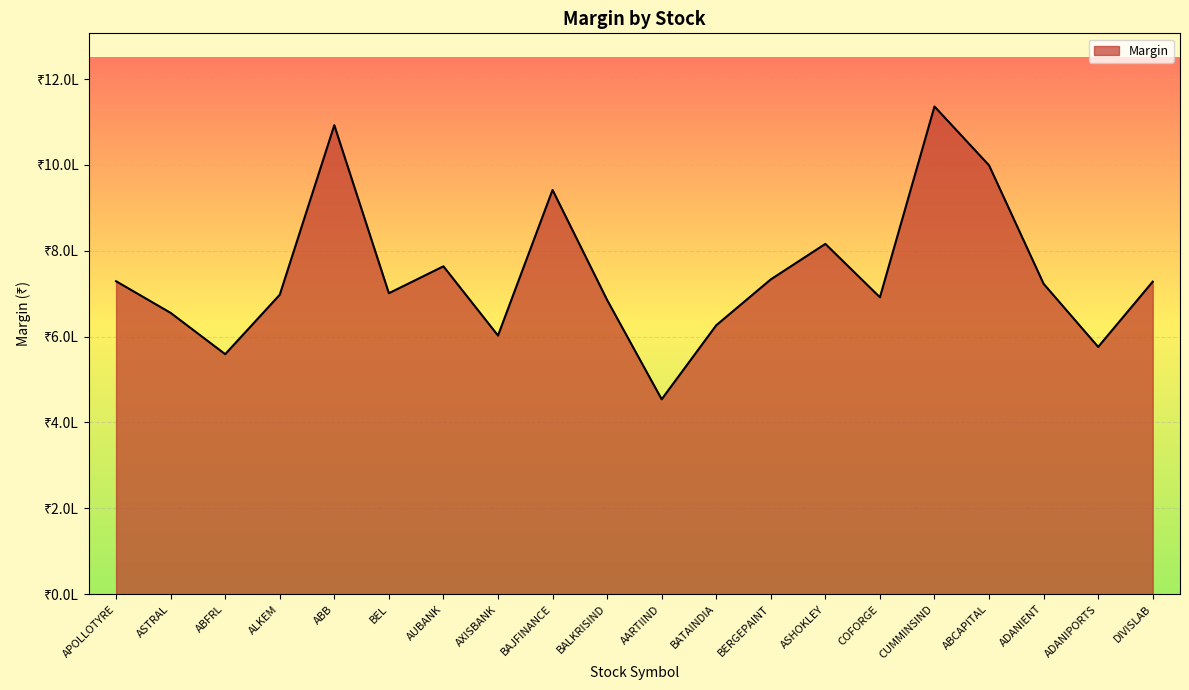

Rank the categories by value from highest to lowest.

CUMMINSIND, ABB, ABCAPITAL, BAJFINANCE, ASHOKLEY, AUBANK, BERGEPAINT, APOLLOTYRE, DIVISLAB, ADANIENT, BEL, ALKEM, COFORGE, BALKRISIND, ASTRAL, BATAINDIA, AXISBANK, ADANIPORTS, ABFRL, AARTIIND